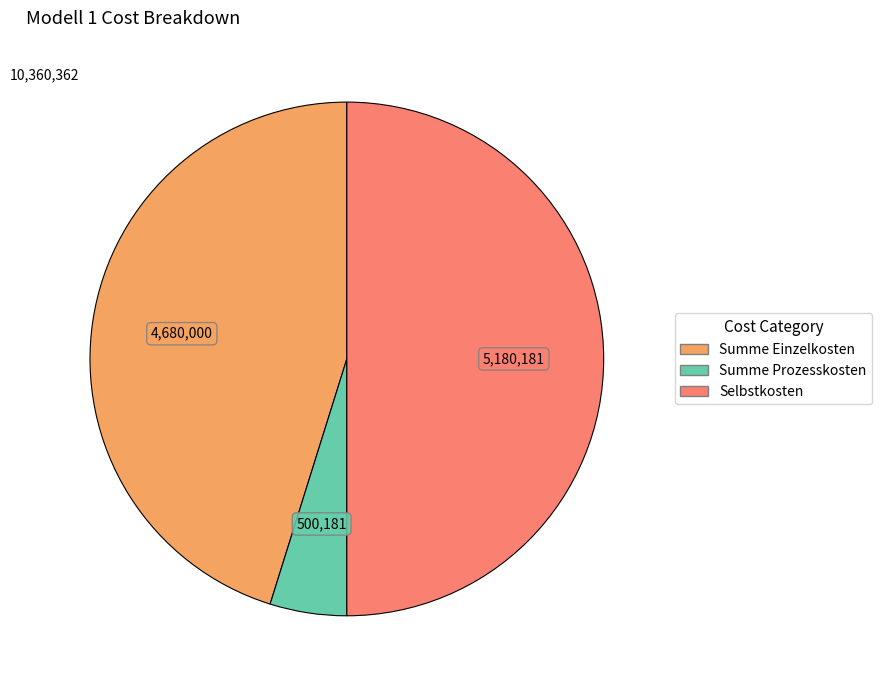

What is the ratio of the value at Selbstkosten to the value at Summe Einzelkosten?

1.1